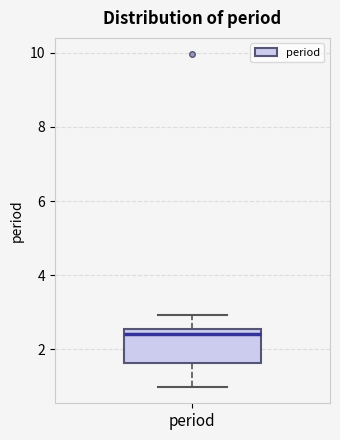

Transcribe this box plot: give where the median line is, the range the box spans, and where the two whiskers end, as read against the y-axis. The values are not printed on the chart, so give them approximately, as read against the axis.

median 2.4, box 1.6 to 2.6, whiskers 1.0 to 3.0